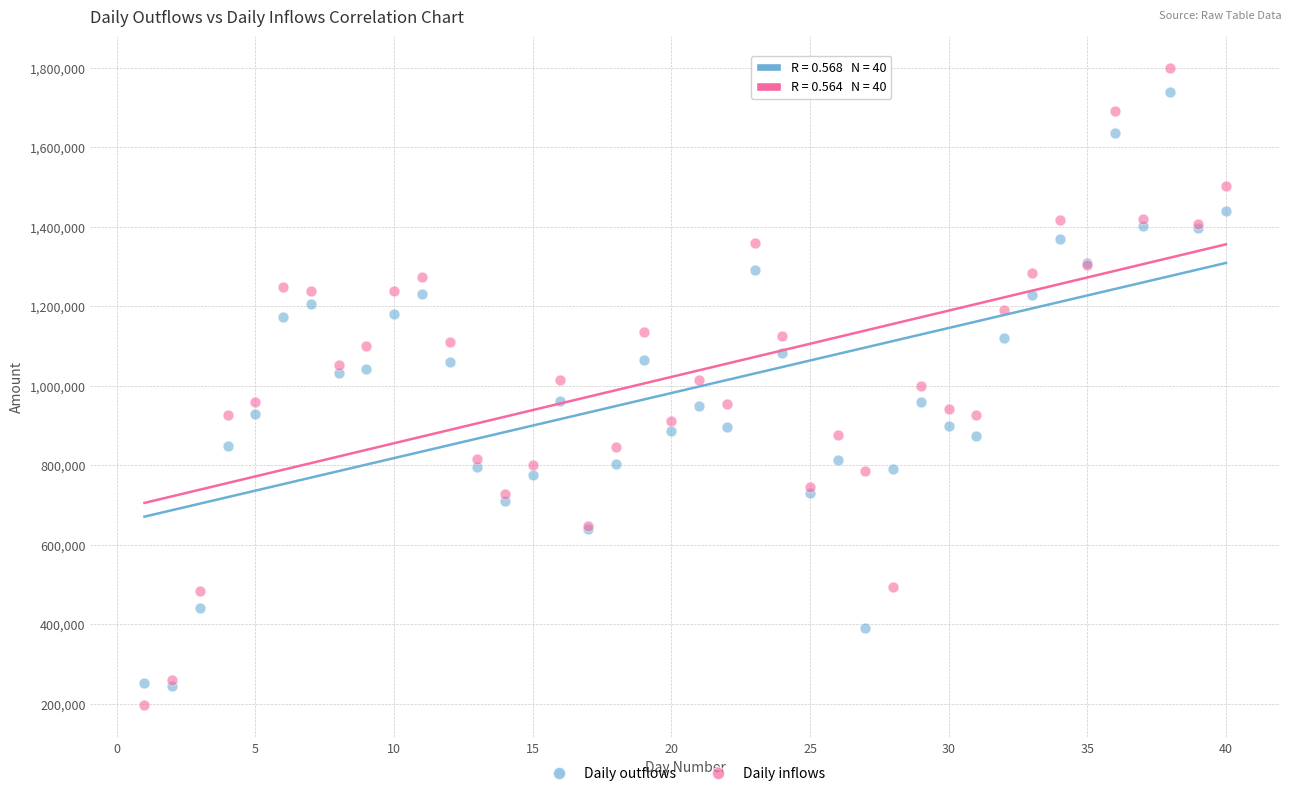

What are all the series names shown in the legend?

Daily outflows, Daily inflows